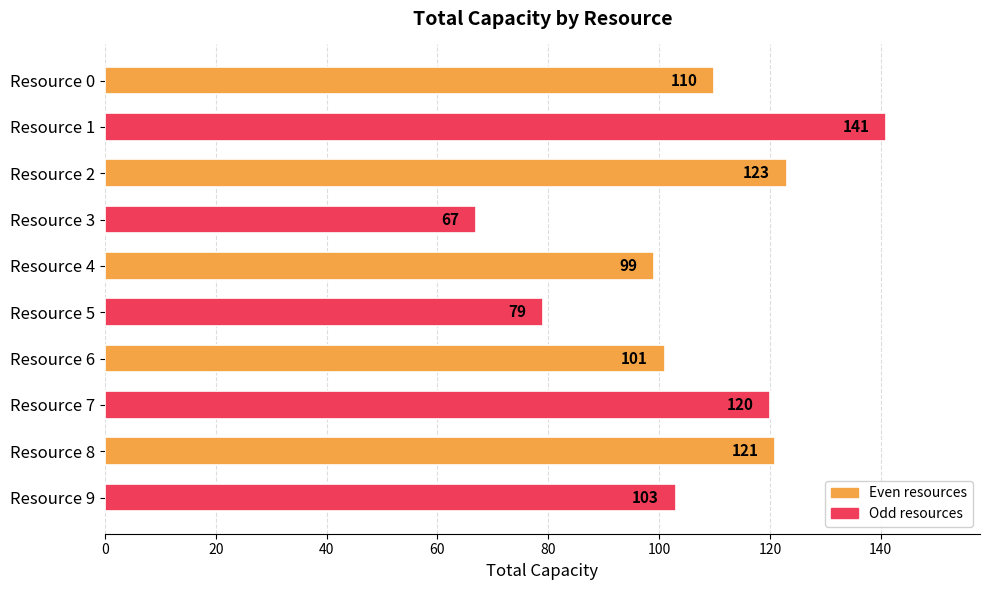

What is the value of the 7th bar from the top?

101